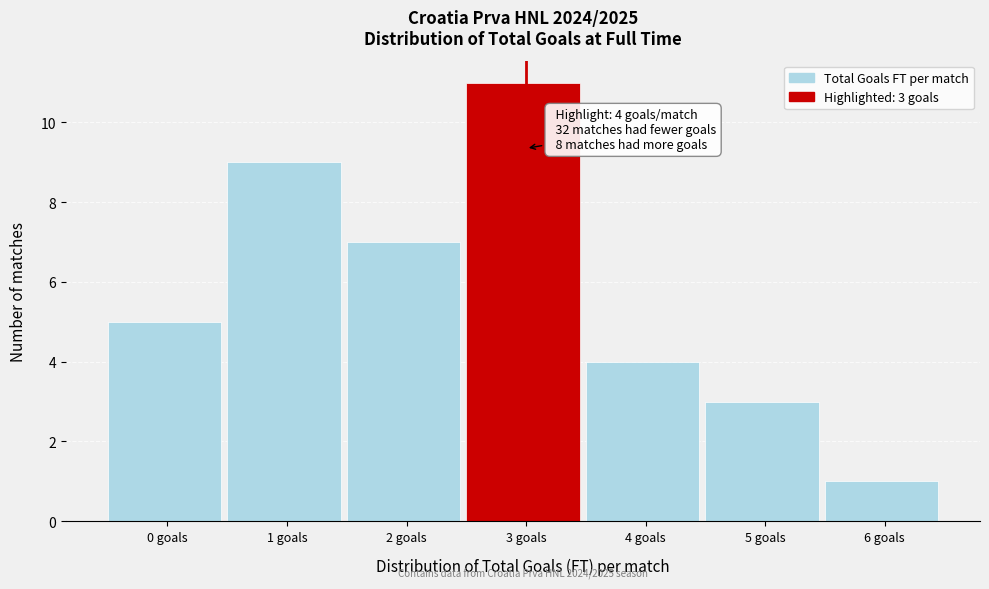

Reading right to left, extract all data points from this chart.

1	3	4	11	7	9	5